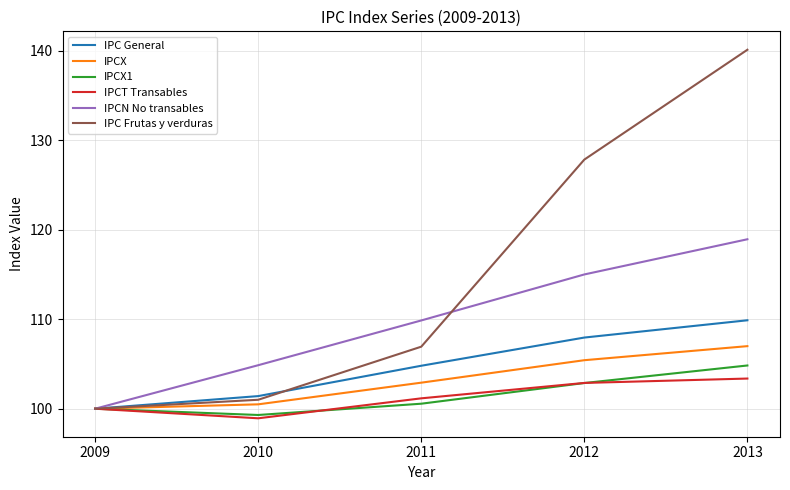

Rank the categories by IPCT Transables value from highest to lowest.

2013, 2012, 2011, 2009, 2010